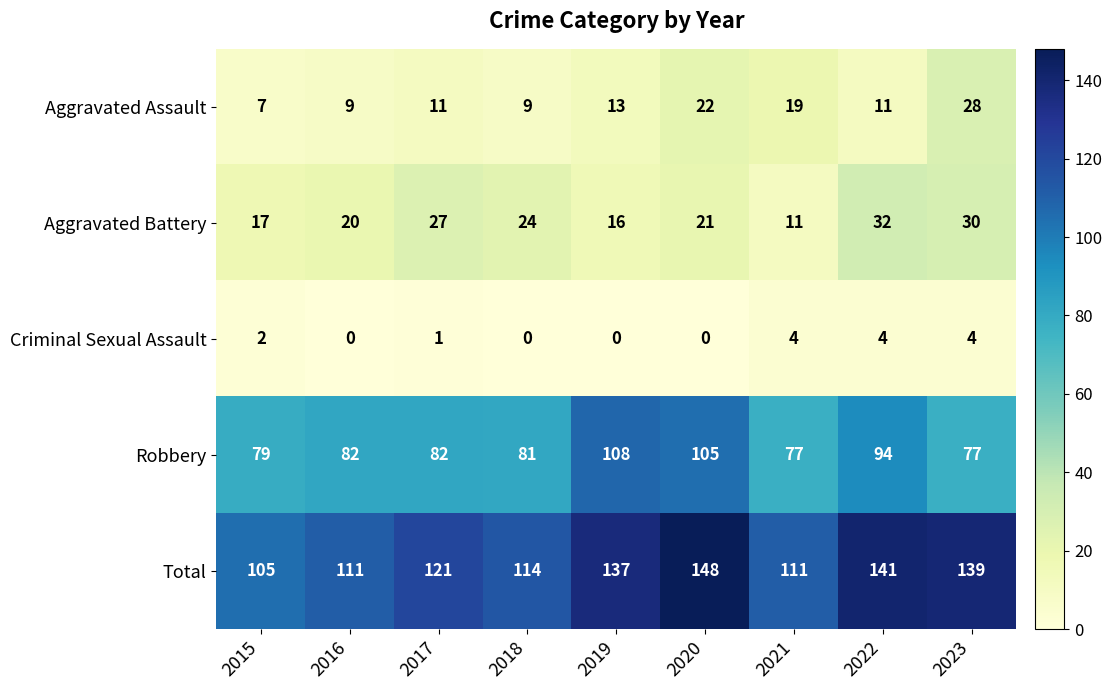

What is the greatest value displayed?

148